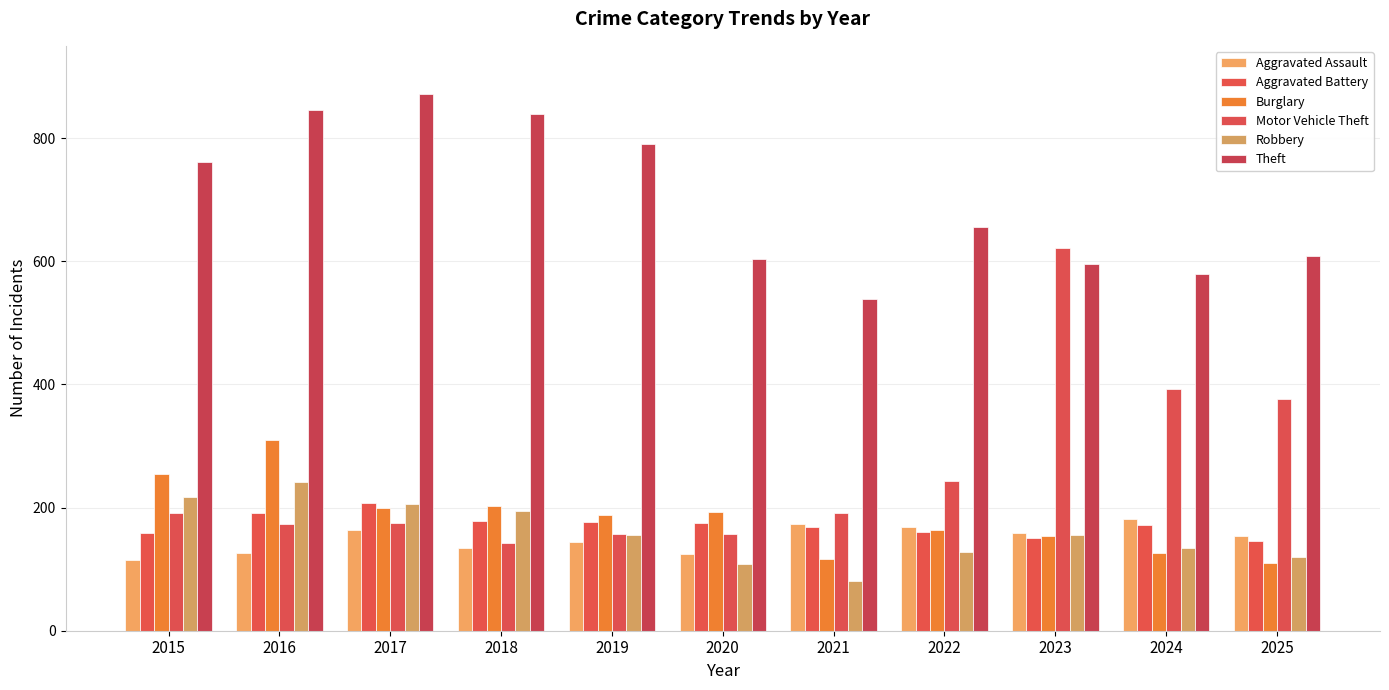

Rank the series at 2019 from highest to lowest value.

Theft, Burglary, Aggravated Battery, Motor Vehicle Theft, Robbery, Aggravated Assault